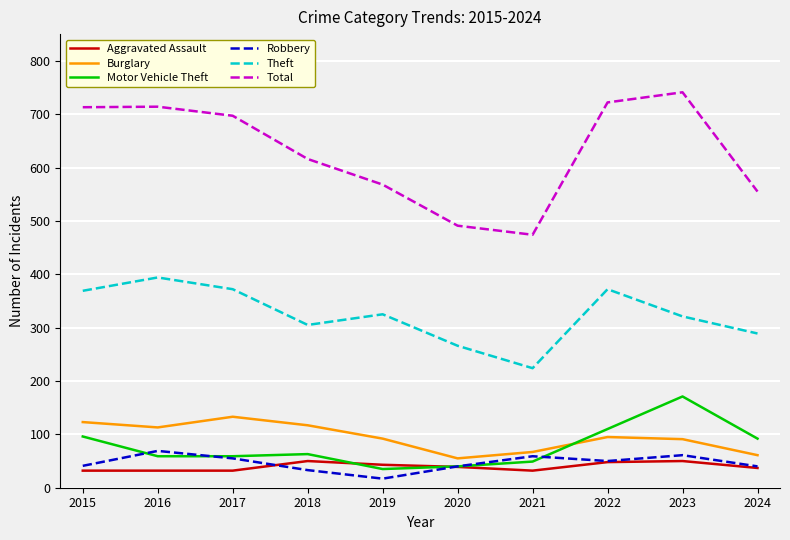

How many interior local peaks does the Burglary series have?

2